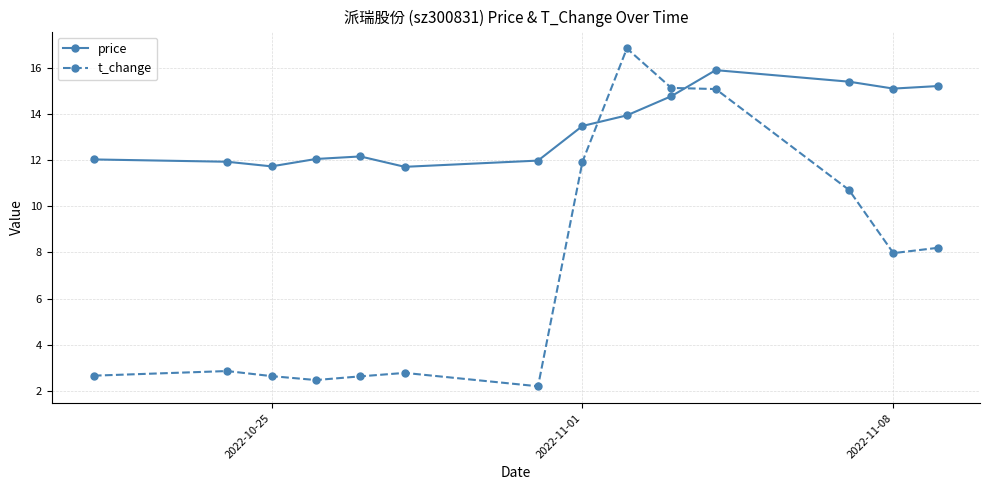

Rank the series by their maximum value, from lowest to highest.

price, t_change